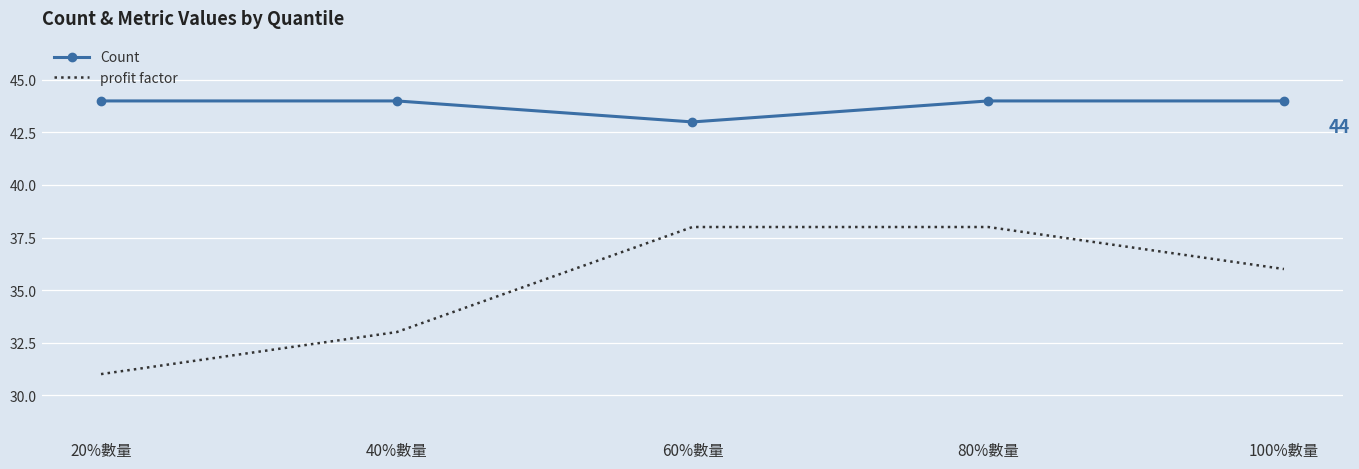

At which category does Count reach its first local valley?

60%數量